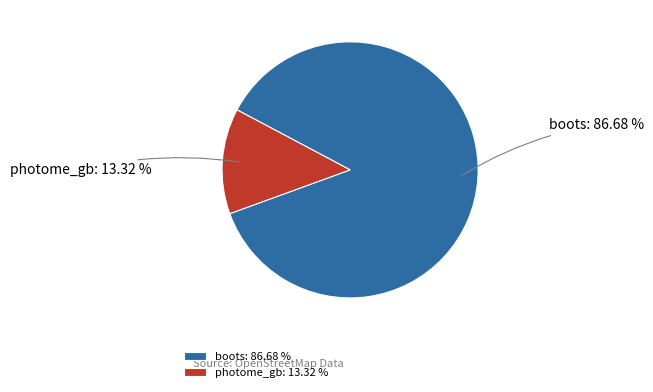

Between photome_gb and boots, which is larger?

boots